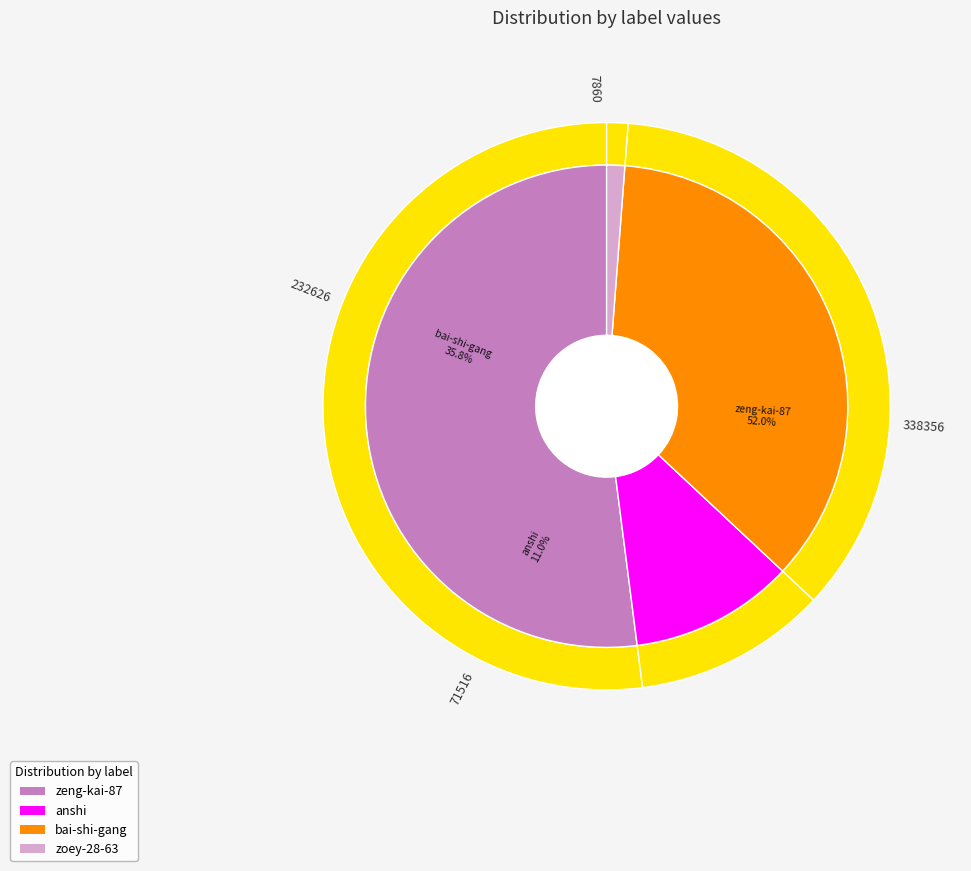

How many segments does this pie chart have?

4